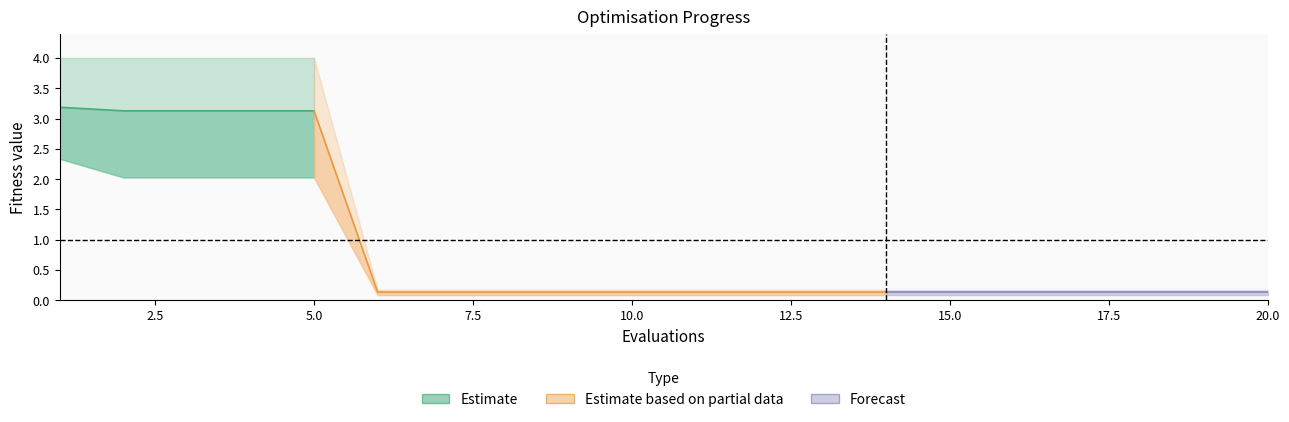

Reading right to left, list all the values displayed in this chart.

mean: 20=0.1	19=0.1	18=0.1	17=0.1	16=0.1	15=0.1	14=0.1	13=0.1	12=0.1	11=0.1	10=0.1	9=0.1	8=0.1	7=0.1	6=0.1	5=3.1	4=3.1	3=3.1	2=3.1	1=3.2
best: 20=0.1	19=0.1	18=0.1	17=0.1	16=0.1	15=0.1	14=0.1	13=0.1	12=0.1	11=0.1	10=0.1	9=0.1	8=0.1	7=0.1	6=0.1	5=2.0	4=2.0	3=2.0	2=2.0	1=2.3
worst: 20=0.2	19=0.2	18=0.2	17=0.2	16=0.2	15=0.2	14=0.2	13=0.2	12=0.2	11=0.2	10=0.2	9=0.2	8=0.2	7=0.2	6=0.2	5=4.0	4=4.0	3=4.0	2=4.0	1=4.0